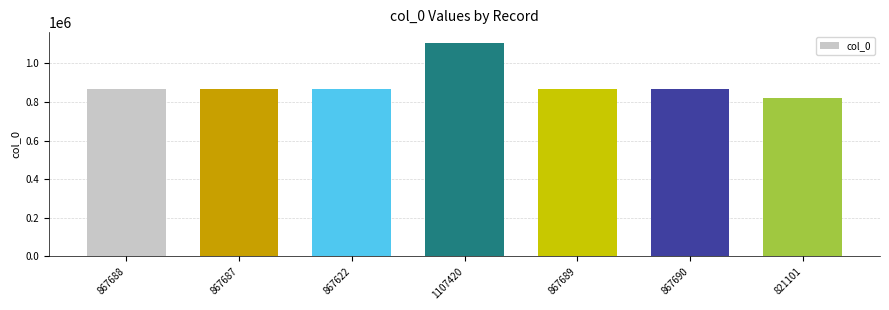

Which label corresponds to the smallest value in the chart?

821101